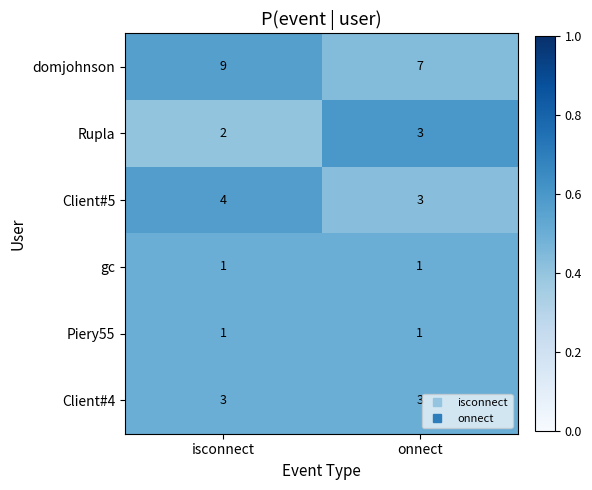

What is the average value of the Client#5 series?

4